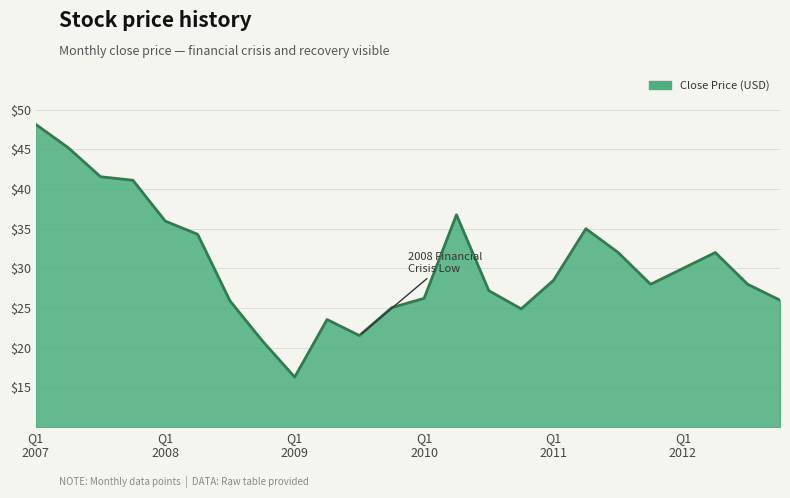

What is the difference between the maximum and minimum values?

31.8